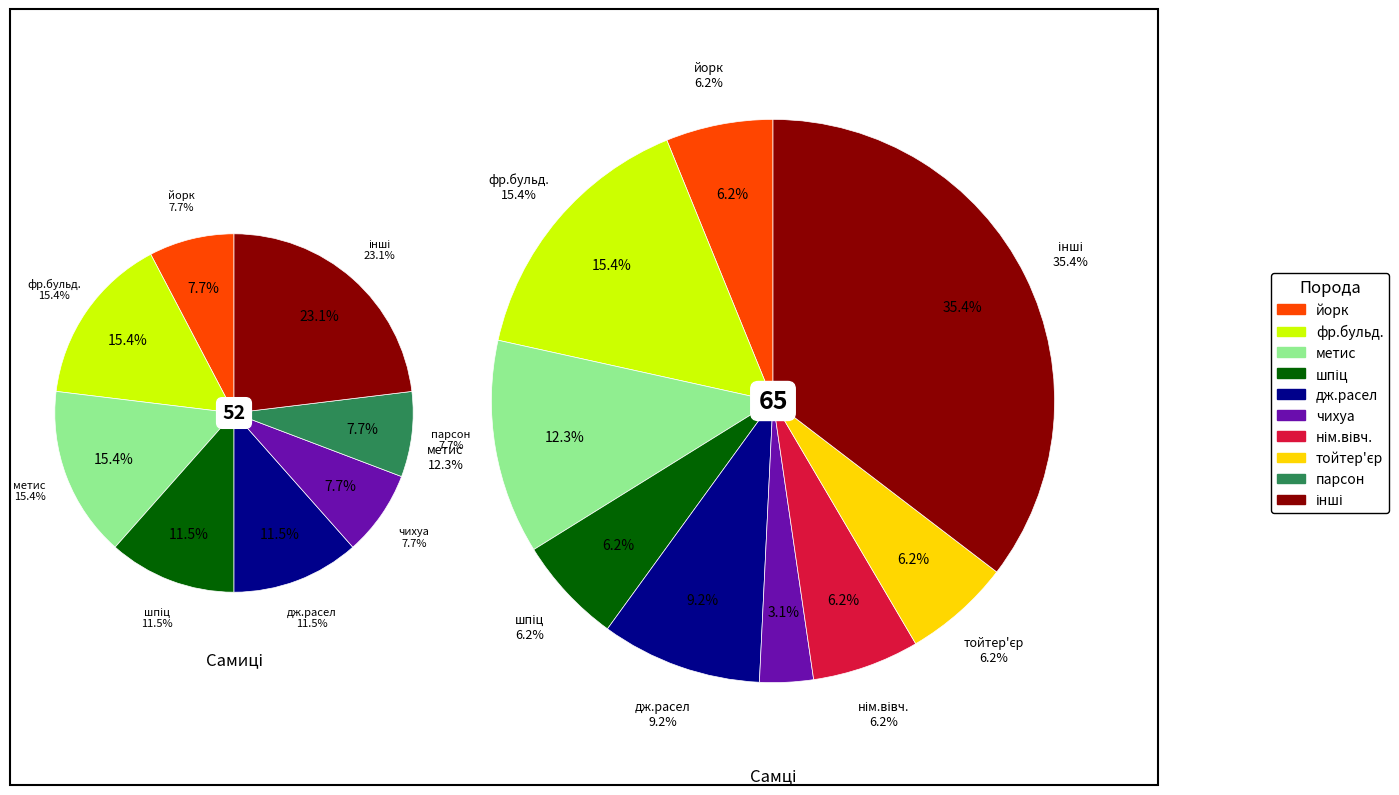

To the nearest percent, what is the difference between the ♀ and ♂ slice percentages?

11%